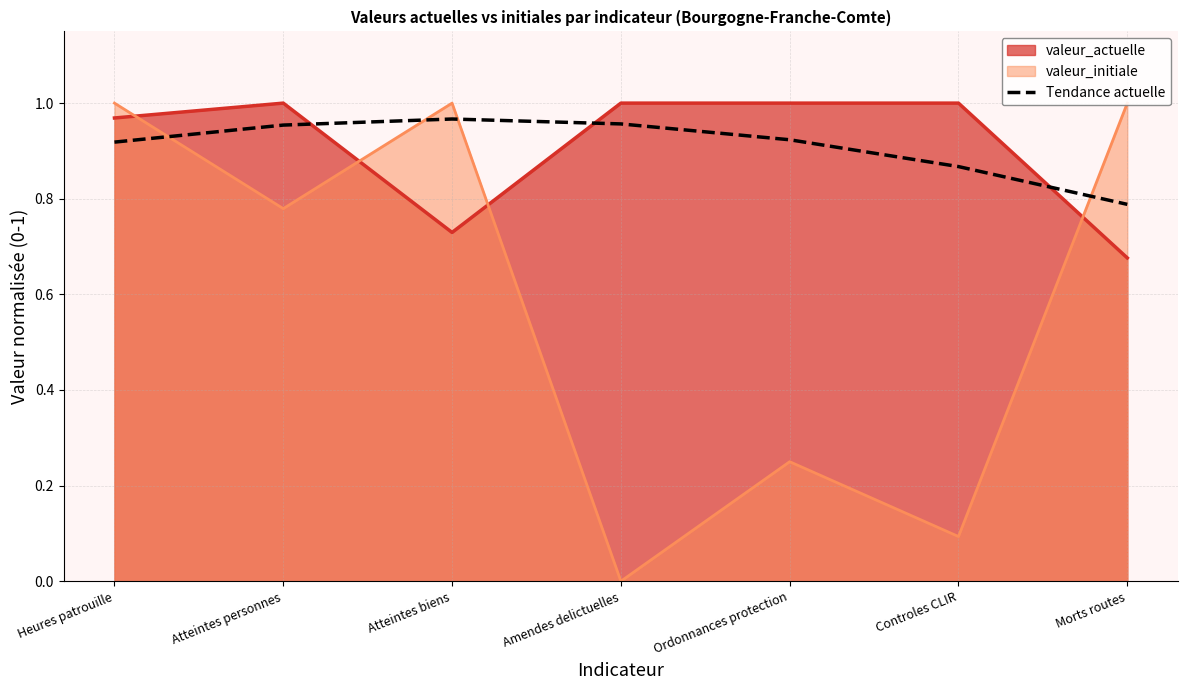

What position from the left is Atteintes biens?

3